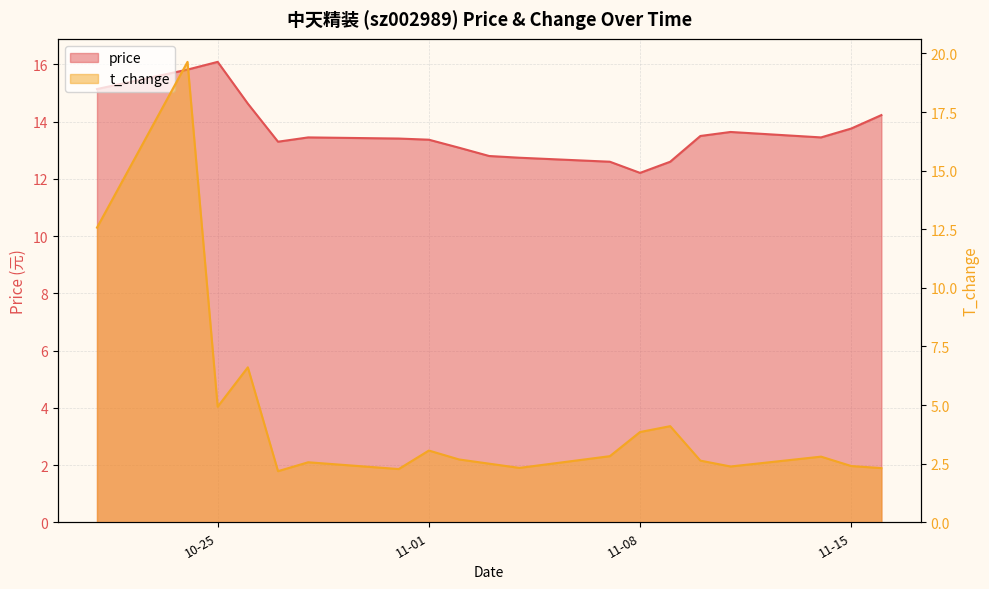

At how many categories does at least one series exceed 12?

19